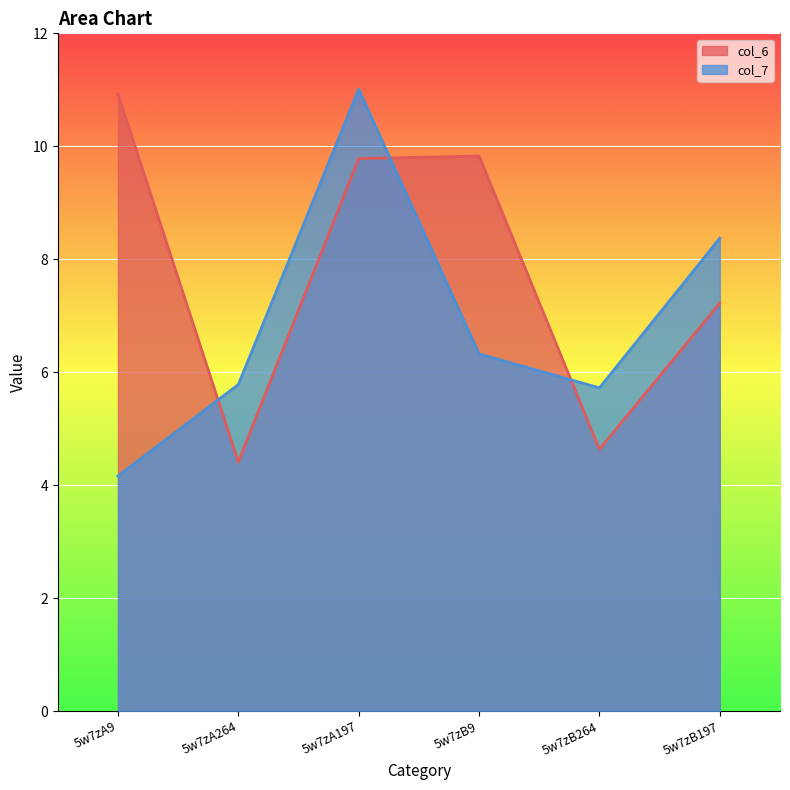

What is the total value across all series at 5w7zA9?

15.1